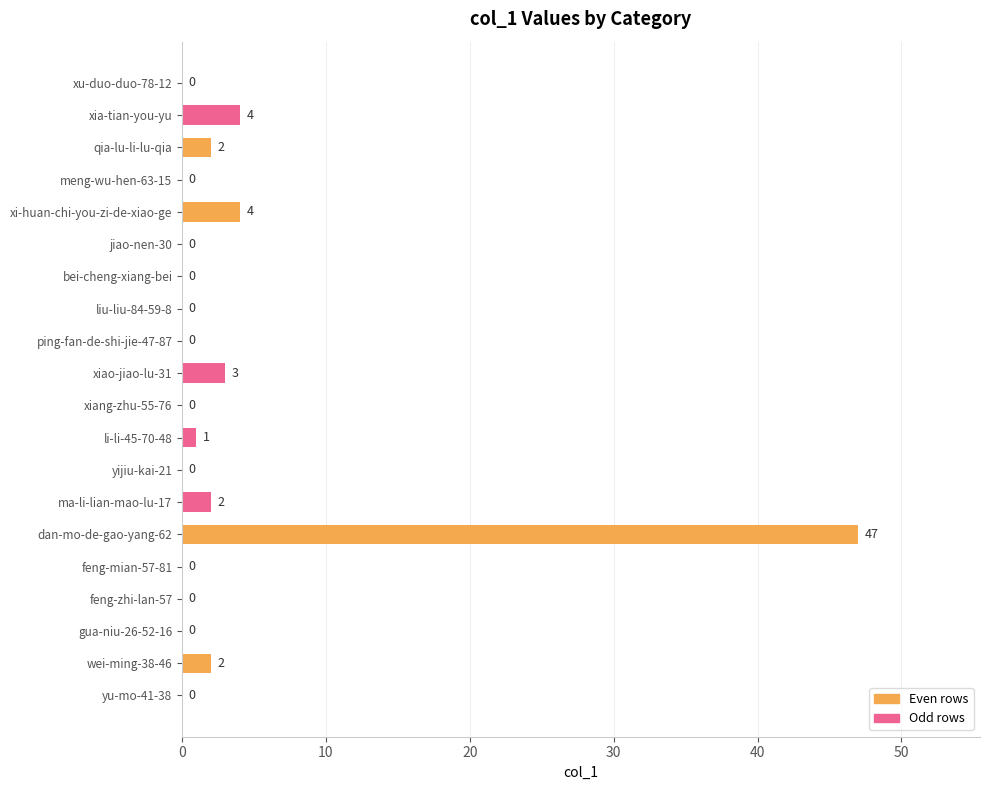

What is the sum of the values at jiao-nen-30 and xia-tian-you-yu?

4